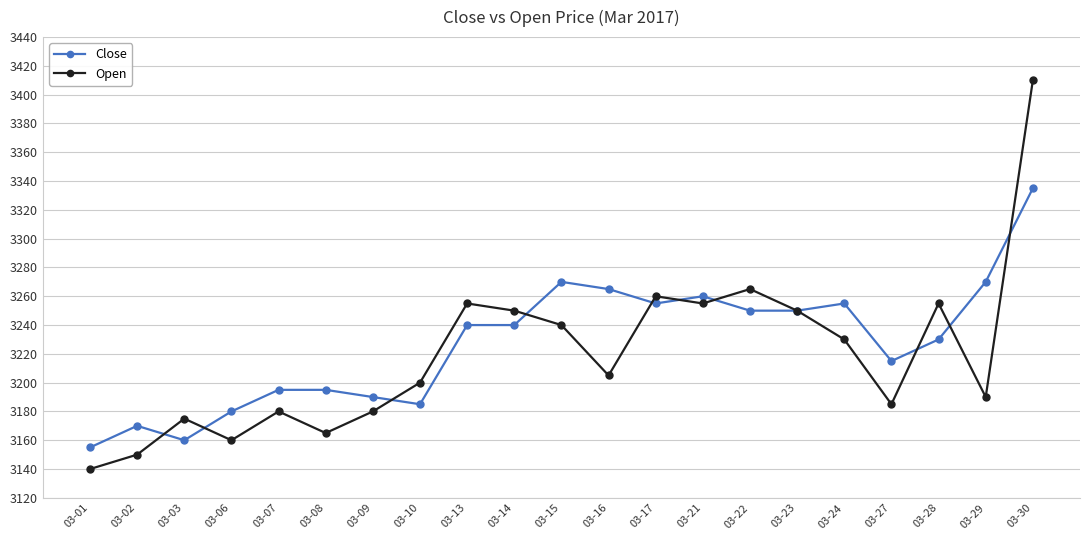

Count the number of data series in this chart.

2